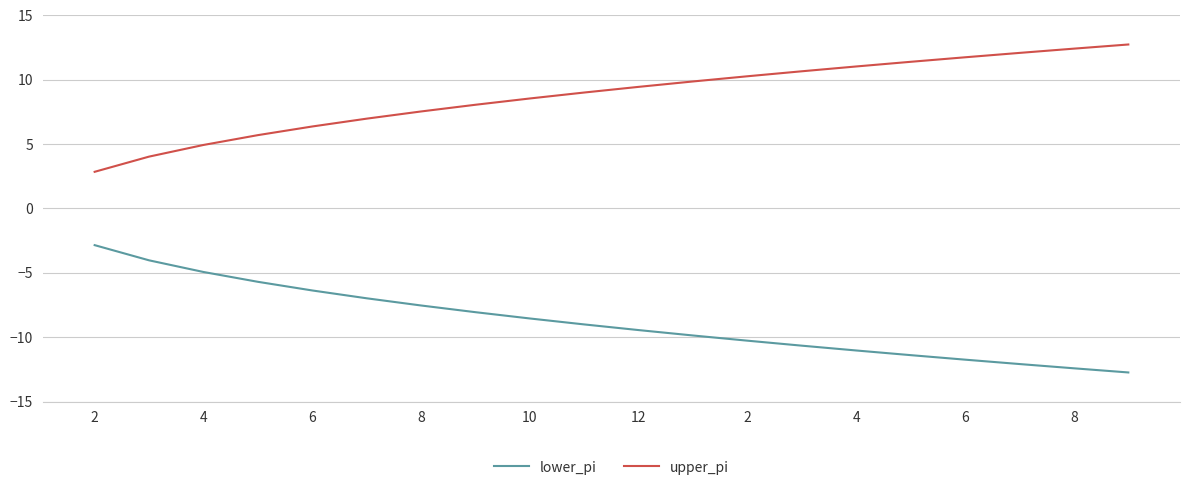

Reading right to left, transcribe all the data shown in this chart.

lower_pi: -12.7	-12.4	-12.1	-11.7	-11.4	-11.0	-10.7	-10.3	-9.9	-9.4	-9.0	-8.5	-8.1	-7.5	-7.0	-6.4	-5.7	-4.9	-4.0	-2.8
upper_pi: 12.7	12.4	12.1	11.7	11.4	11.0	10.7	10.3	9.9	9.4	9.0	8.5	8.1	7.5	7.0	6.4	5.7	4.9	4.0	2.8